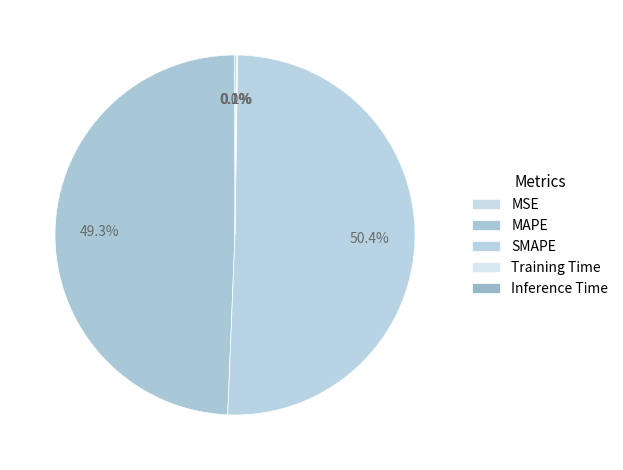

Count the number of slices in the pie.

5